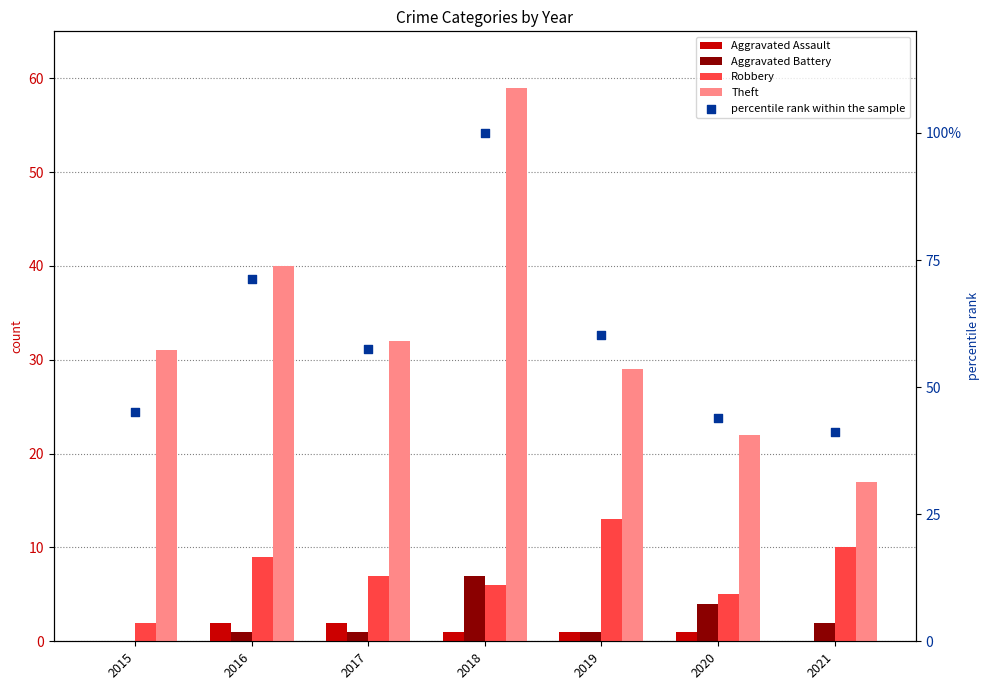

Which series has the largest Y range (max minus min)?

percentile rank within the sample